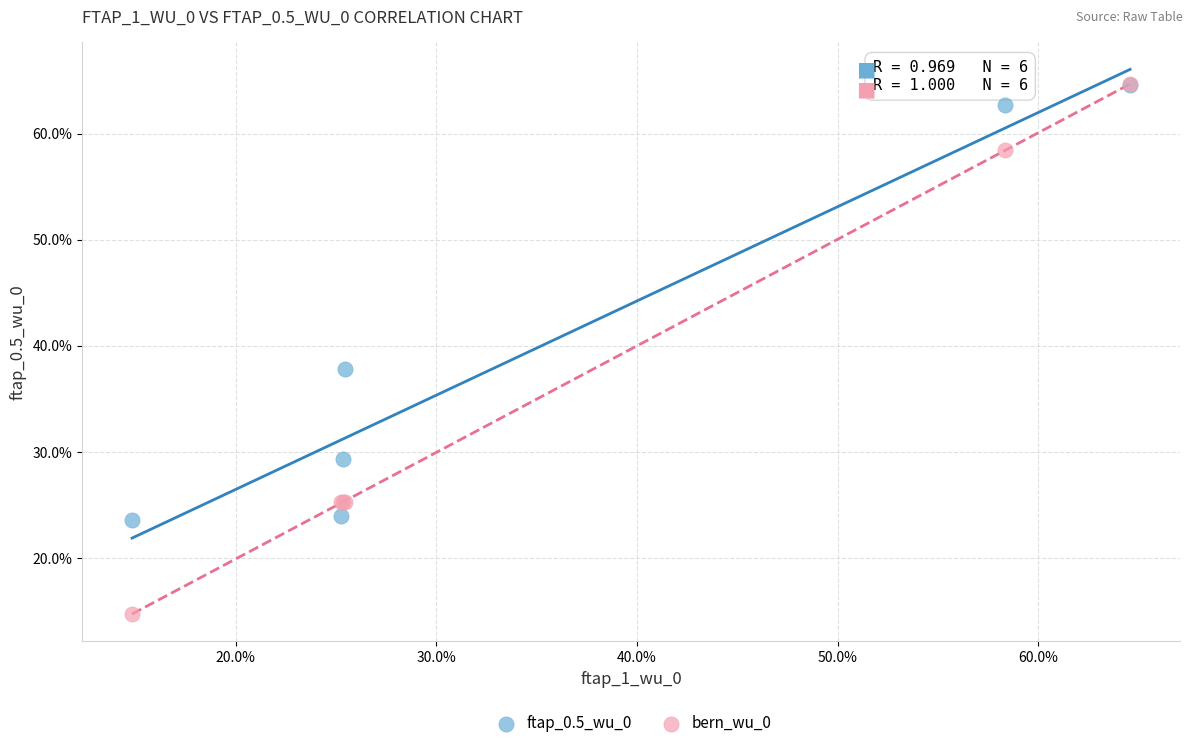

What are all the series names shown in the legend?

ftap_0.5_wu_0, bern_wu_0